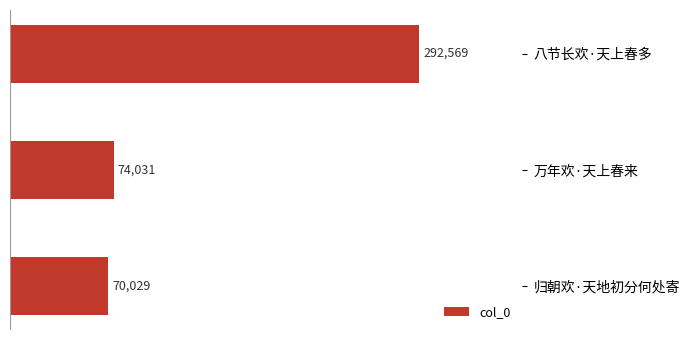

At which category does the chart reach its peak across all series?

八节长欢·天上春多